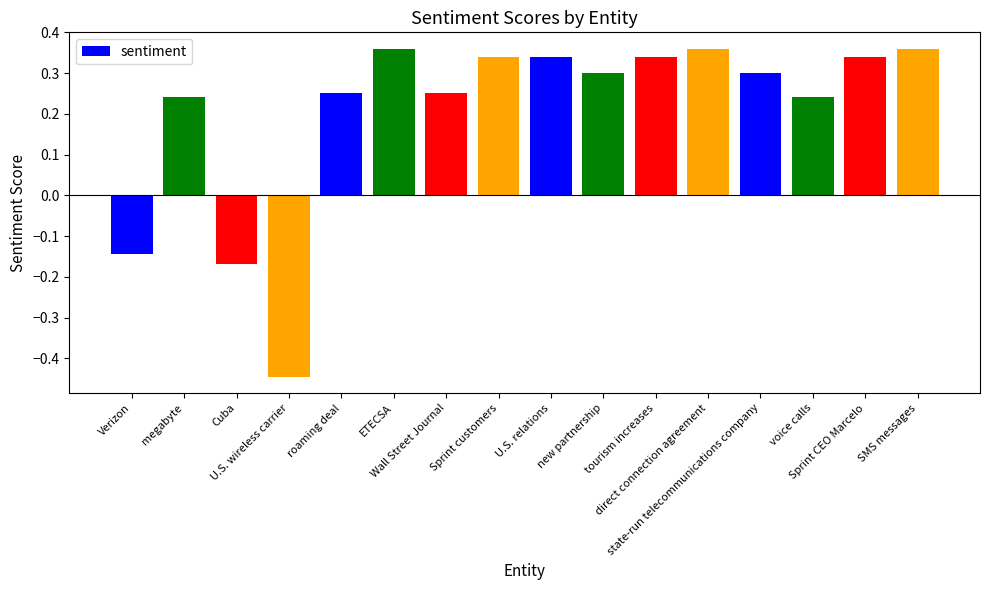

What is the difference between the maximum and minimum values?

0.8